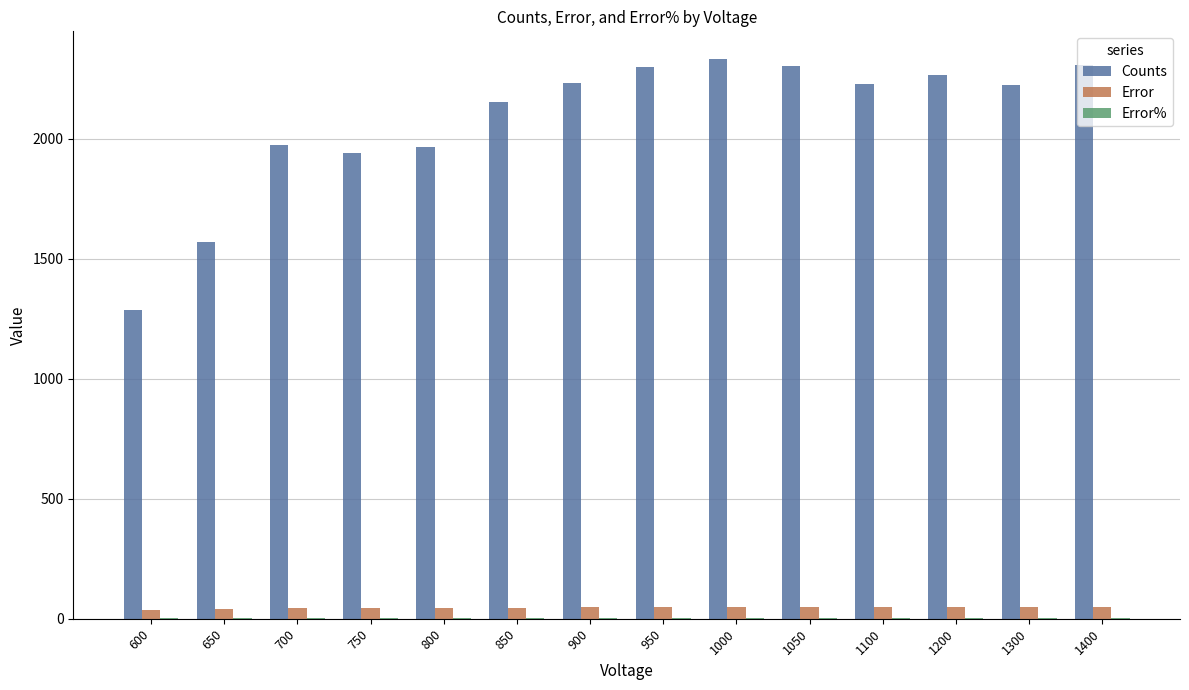

What is the greatest value displayed?

2331.0